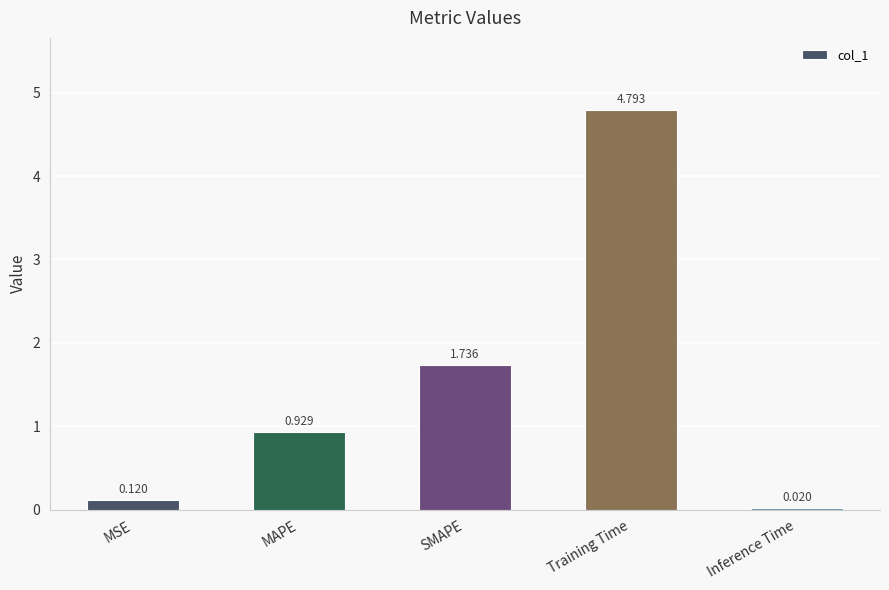

Are the bars grouped side by side (vs. stacked)?

No